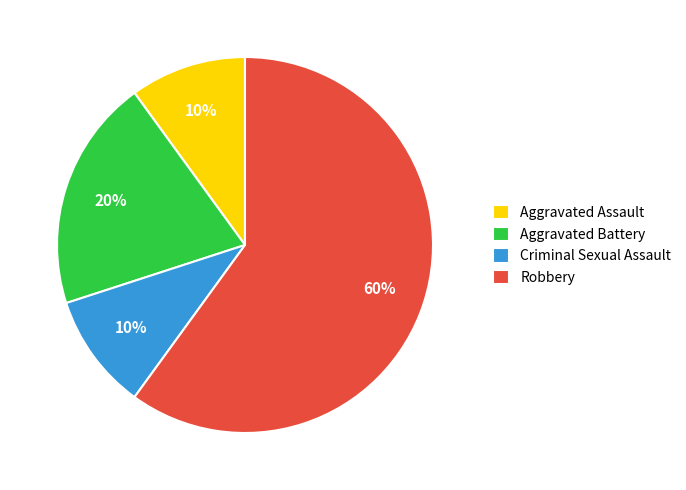

What is the largest slice in the pie chart?

Robbery